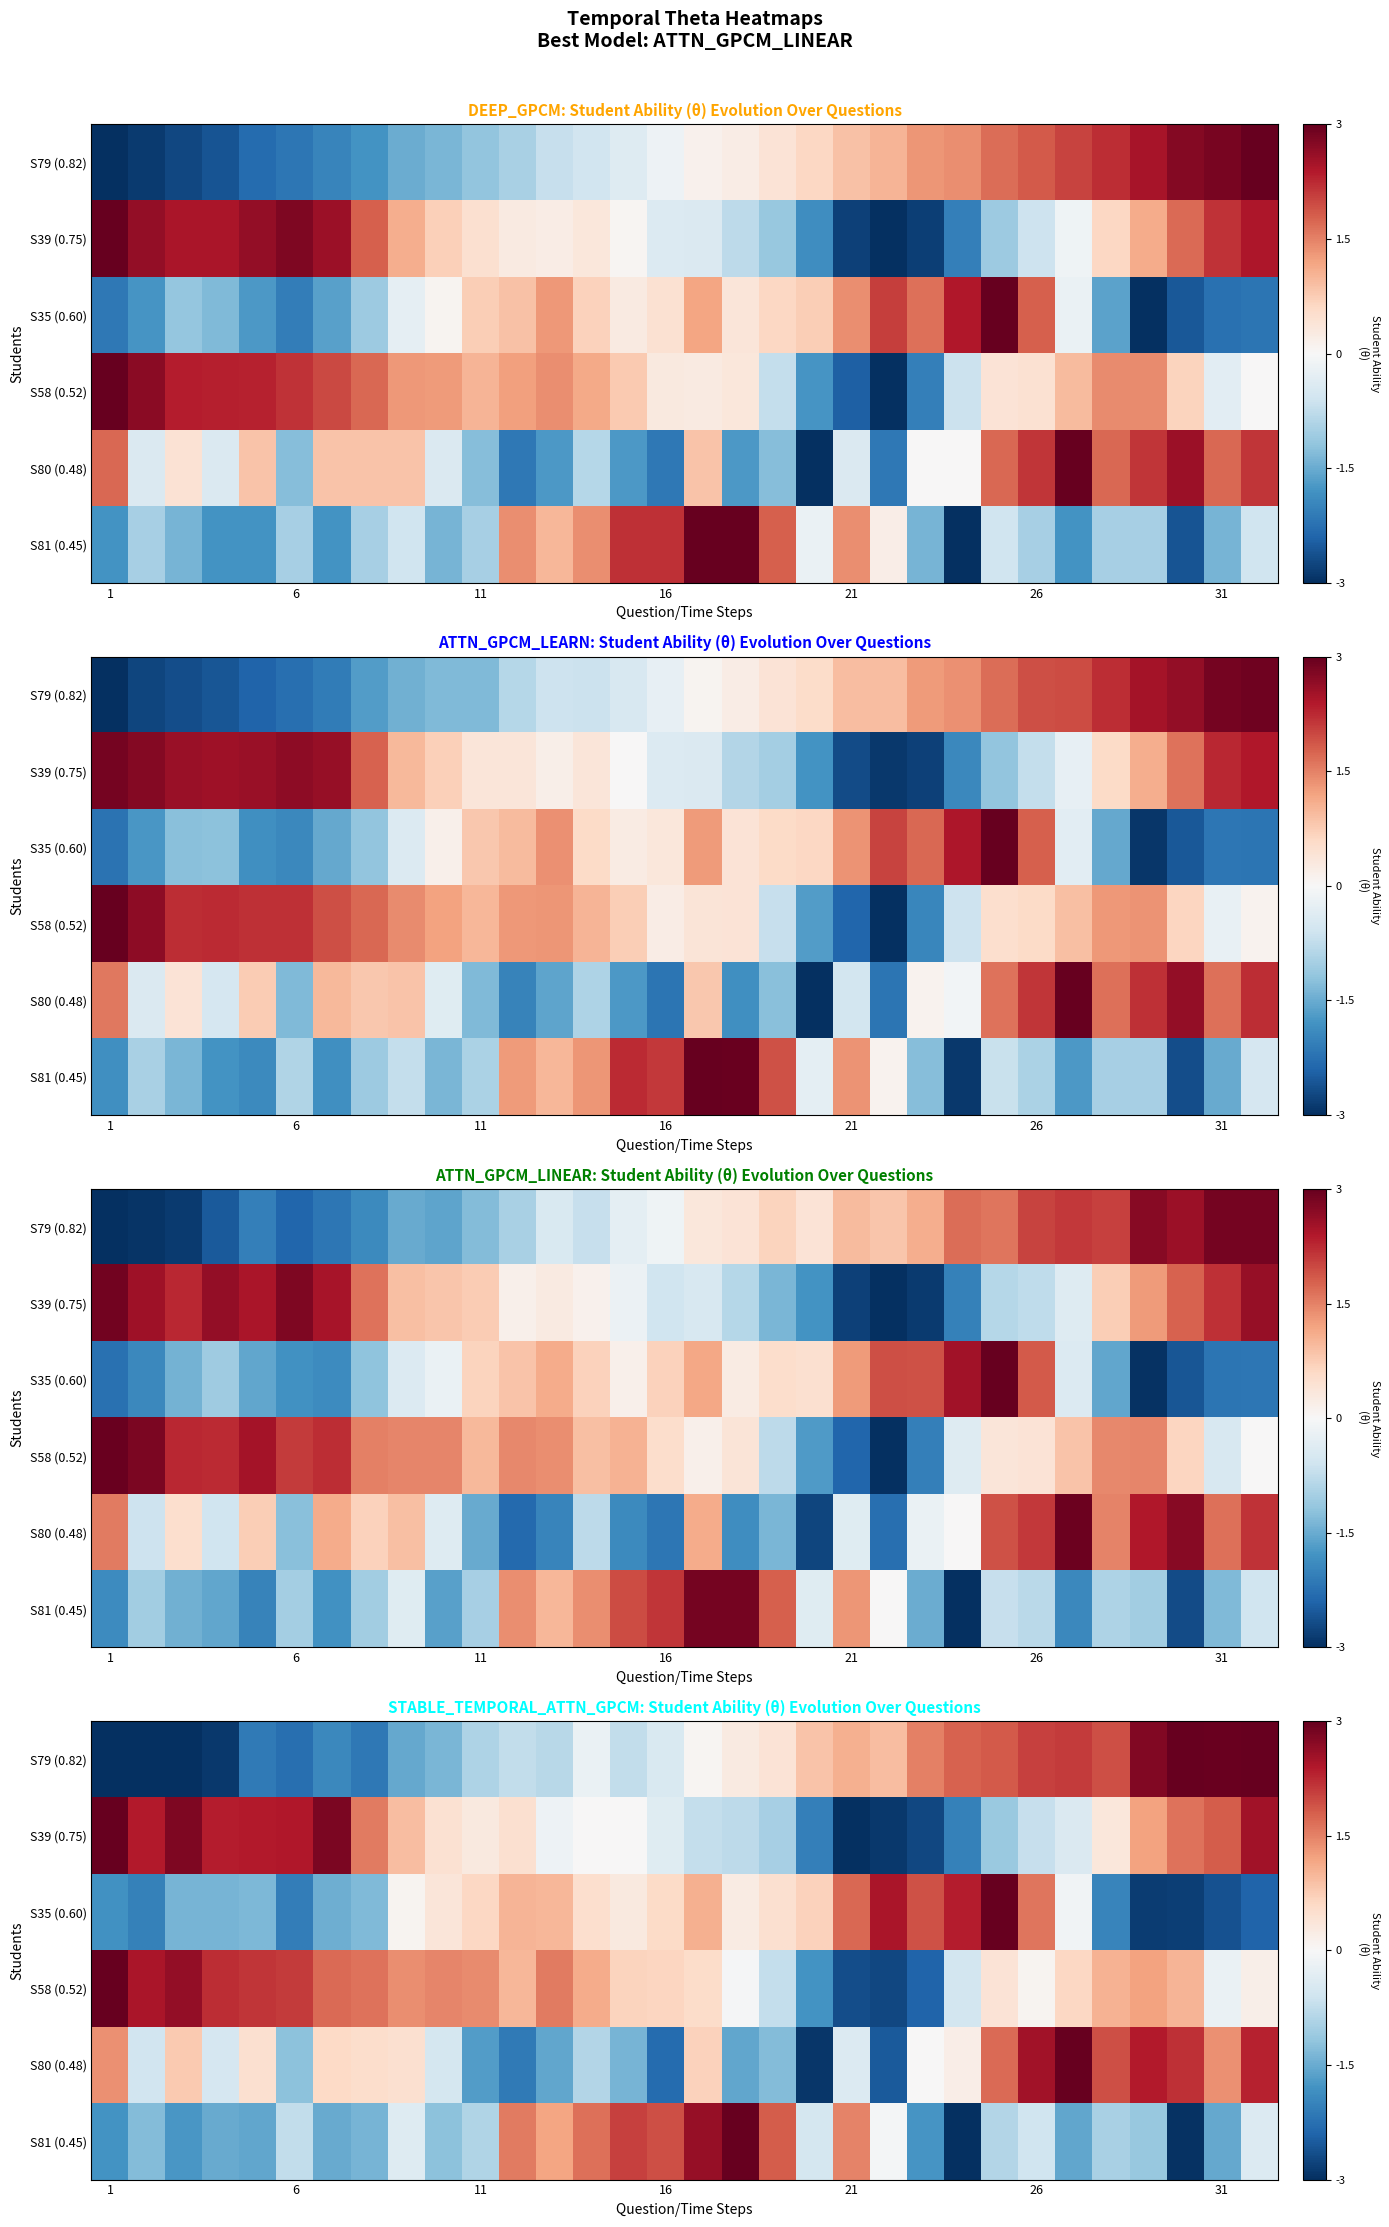

Reading left to right, extract all data points from this chart.

row_0: -1.0	-1.0	-1.0	-1.0	-0.7	-0.8	-0.6	-0.7	-0.5	-0.5	-0.3	-0.2	-0.3	-0.1	-0.2	-0.2	0.0	0.1	0.1	0.3	0.4	0.3	0.5	0.6	0.6	0.7	0.7	0.6	0.9	1.0	1.0	1.0
row_1: 1.0	0.8	0.9	0.8	0.8	0.8	0.9	0.5	0.3	0.2	0.1	0.2	-0.1	0.0	0.0	-0.1	-0.2	-0.3	-0.3	-0.7	-1.0	-1.0	-0.9	-0.7	-0.4	-0.2	-0.1	0.1	0.4	0.5	0.6	0.8
row_2: -0.6	-0.7	-0.5	-0.5	-0.5	-0.7	-0.5	-0.4	0.0	0.1	0.2	0.3	0.3	0.2	0.1	0.2	0.4	0.1	0.2	0.2	0.6	0.8	0.6	0.8	1.0	0.5	-0.0	-0.7	-1.0	-0.9	-0.9	-0.8
row_3: 1.0	0.8	0.9	0.7	0.7	0.7	0.6	0.5	0.5	0.5	0.5	0.3	0.5	0.4	0.2	0.2	0.2	-0.0	-0.2	-0.6	-0.9	-0.9	-0.8	-0.2	0.1	0.0	0.2	0.4	0.4	0.3	-0.1	0.1
row_4: 0.5	-0.2	0.3	-0.2	0.2	-0.4	0.2	0.2	0.2	-0.2	-0.6	-0.7	-0.5	-0.3	-0.5	-0.8	0.2	-0.5	-0.4	-1.0	-0.1	-0.8	0.0	0.1	0.6	0.8	1.0	0.6	0.8	0.7	0.5	0.8
row_5: -0.6	-0.4	-0.6	-0.5	-0.5	-0.2	-0.5	-0.5	-0.1	-0.4	-0.3	0.5	0.4	0.6	0.7	0.6	0.9	1.0	0.6	-0.2	0.5	-0.0	-0.6	-1.0	-0.3	-0.2	-0.5	-0.3	-0.4	-1.0	-0.5	-0.1